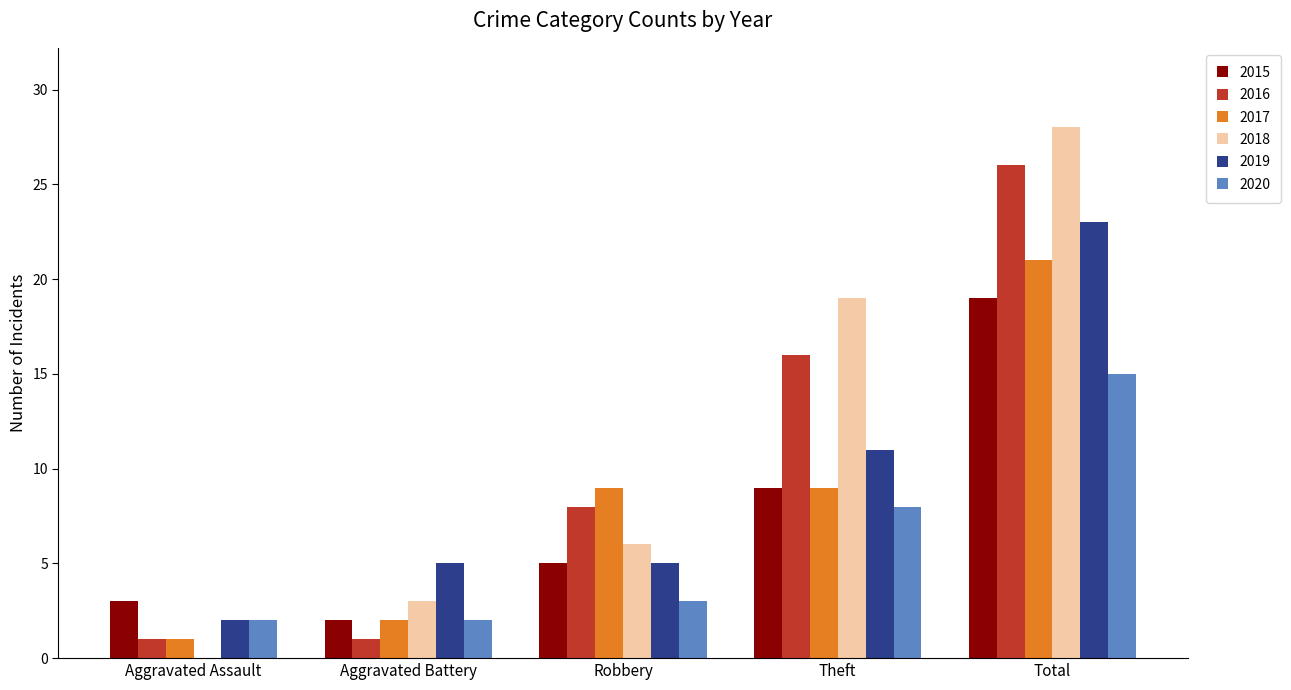

Which category has the highest value in the 2020 series?

Total